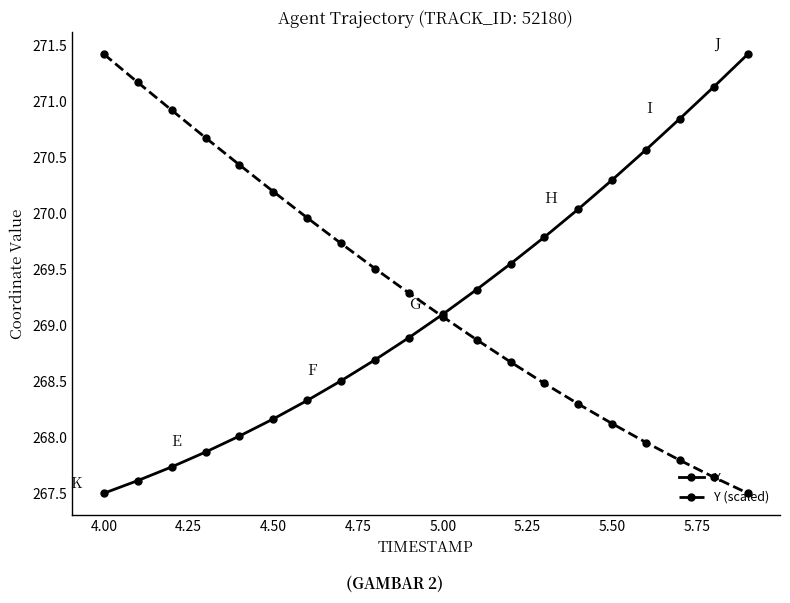

True or false: Y (scaled) and X cross at least once.

True